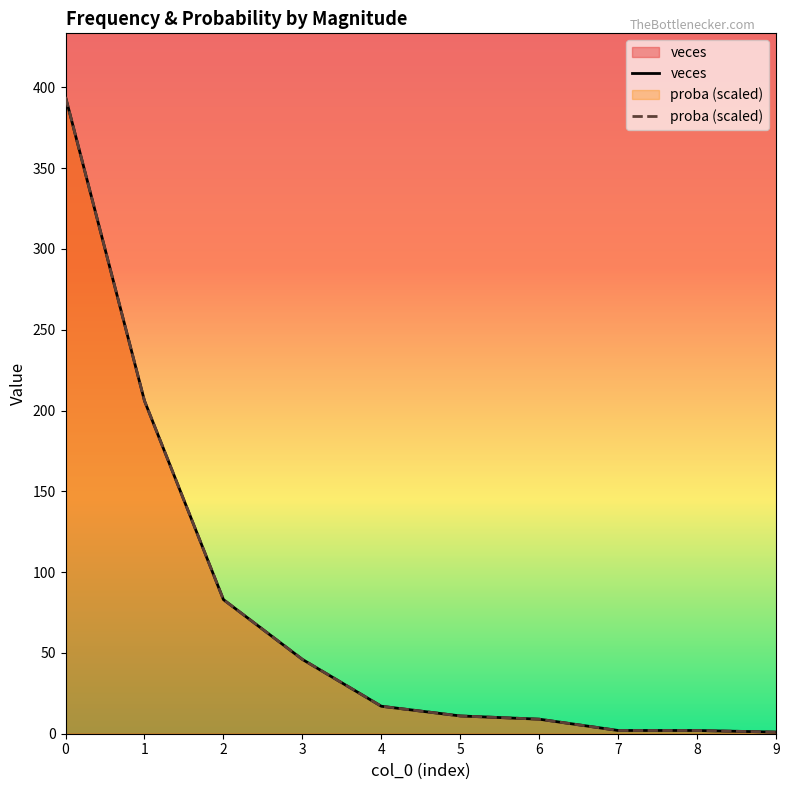

At which label is veces closest to 197?

1